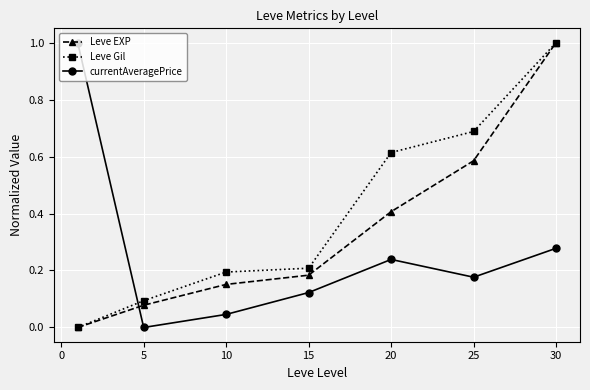

How many interior local peaks does the currentAveragePrice series have?

1